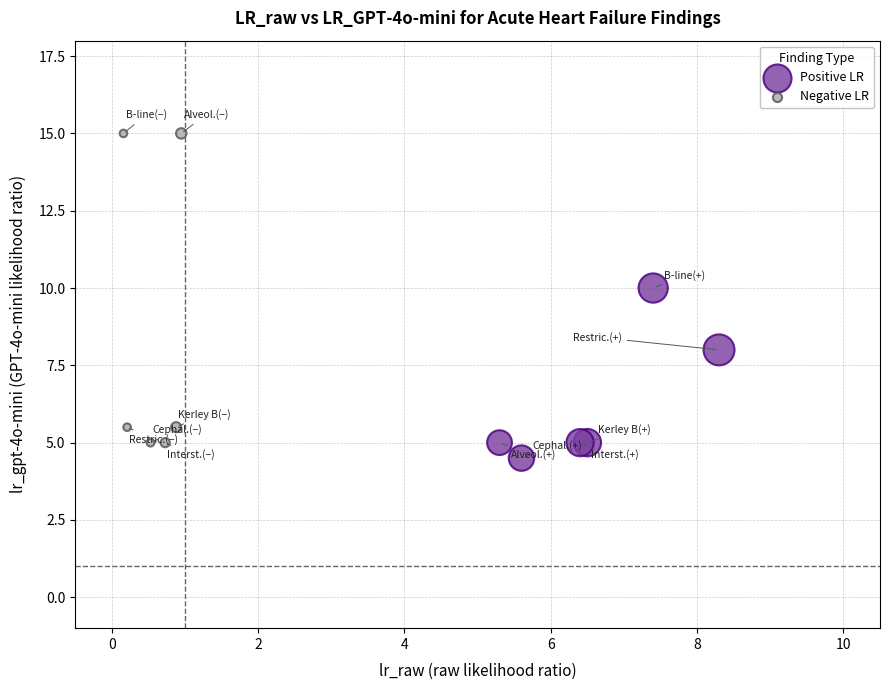

Which series has the widest spread of Y values?

Negative LR